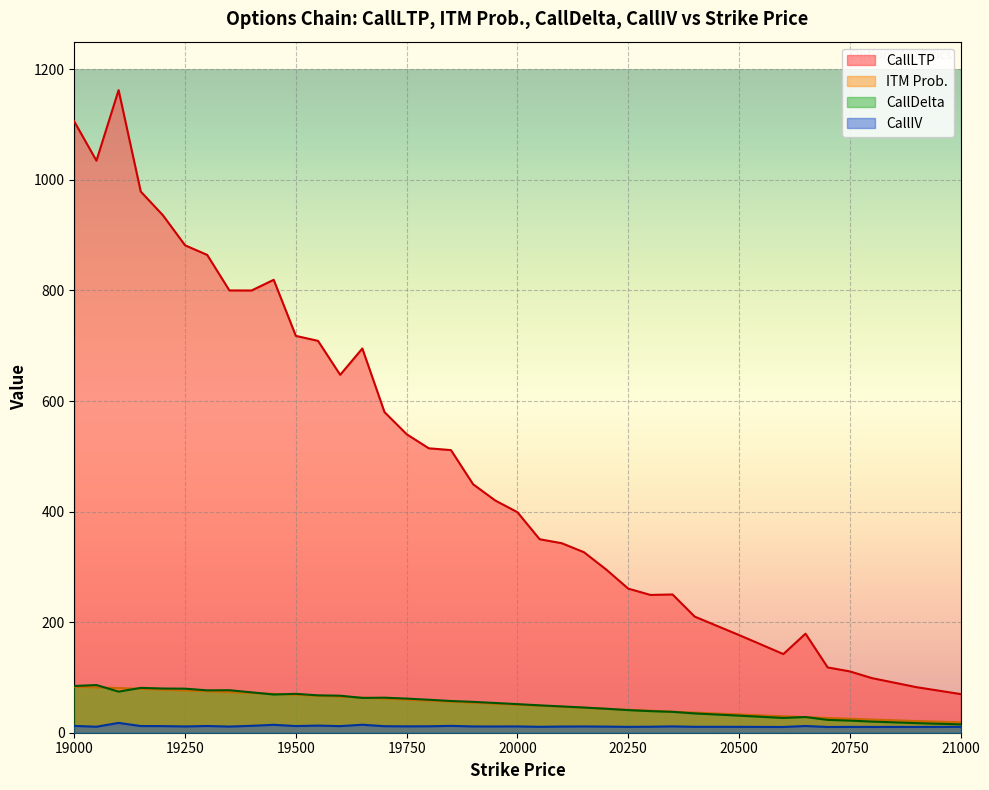

How many lines are shown in the chart?

4